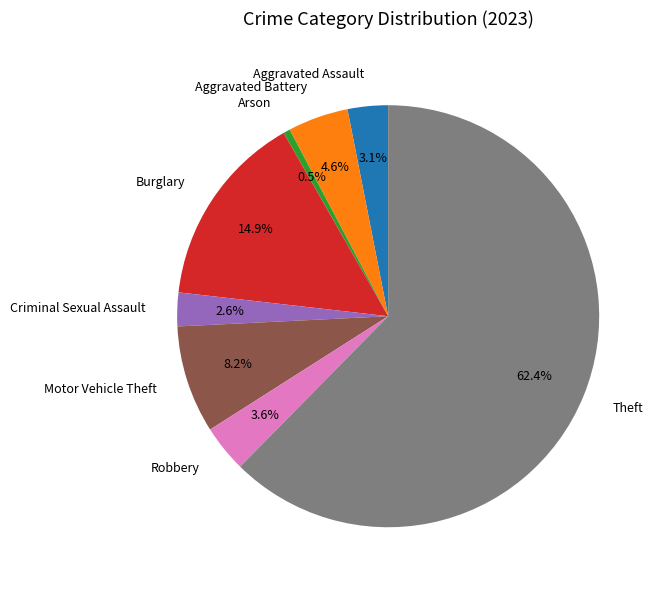

What portion of the pie excludes Aggravated Assault?

96.9%